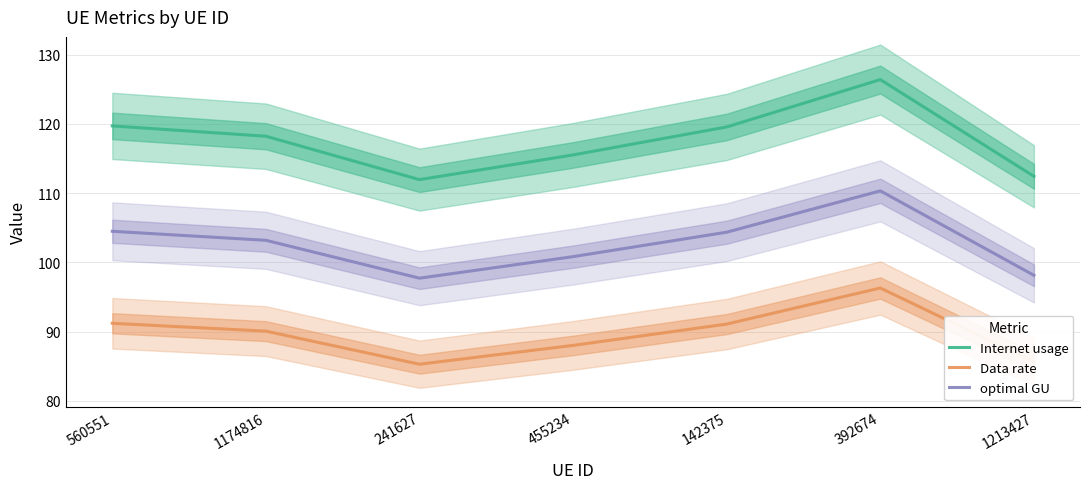

Rank the series by their average value, from highest to lowest.

Internet usage, optimal GU, Data rate